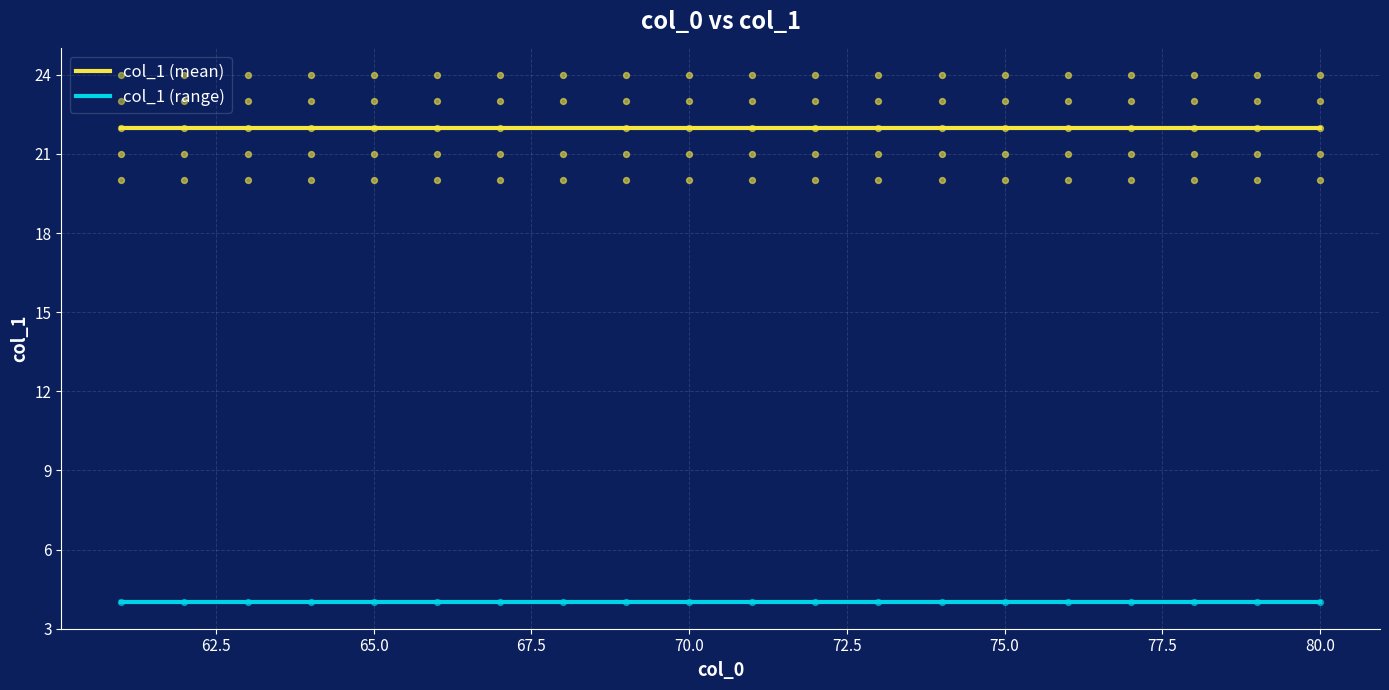

What is the lowest value of the col_1 (mean) series?

22